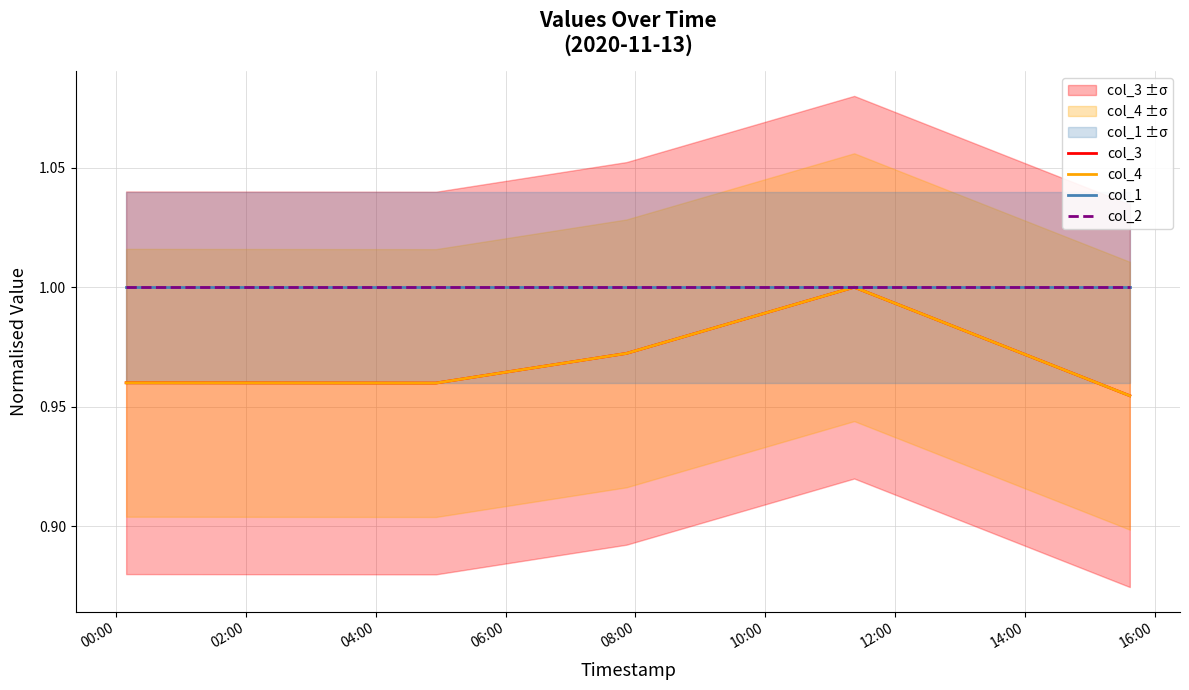

At which label does col_1 reach its minimum?

00:00